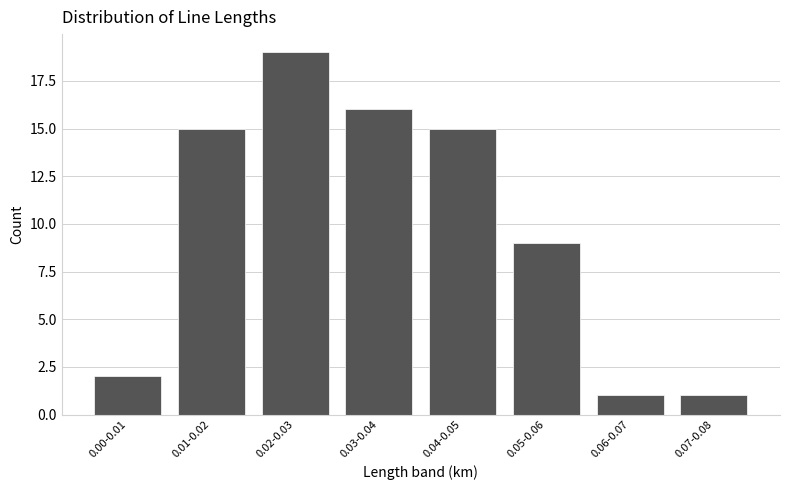

Reading left to right, extract all data points from this chart.

2	15	19	16	15	9	1	1